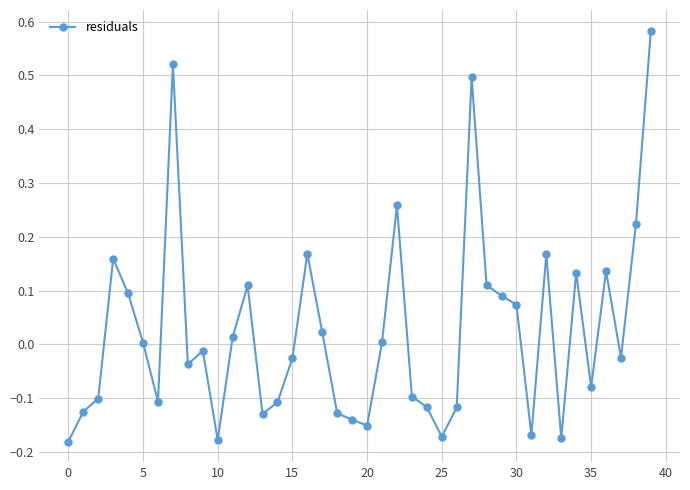

What is the difference between the second highest and minimum values?

0.7